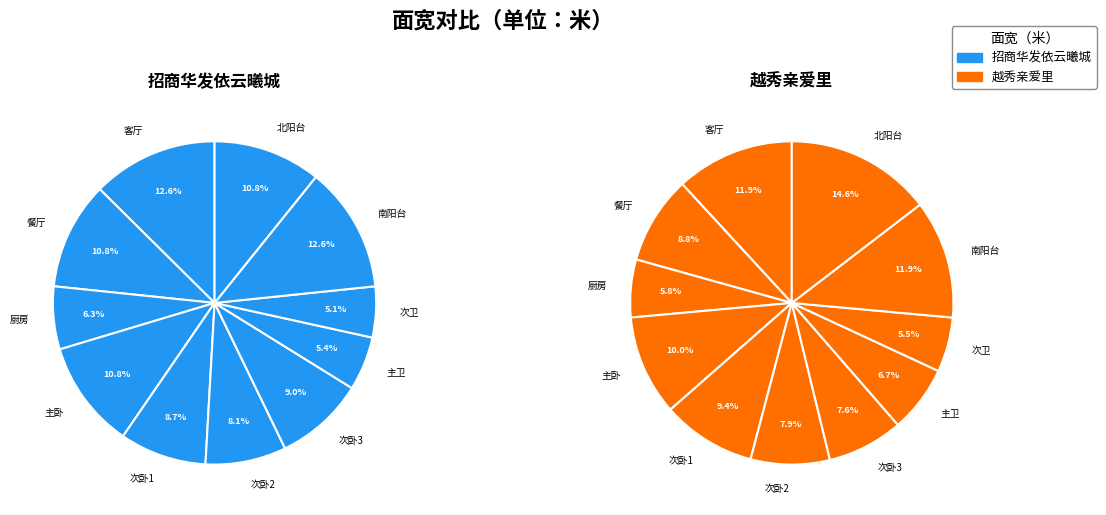

How much of the chart is everything except 次卧2?

91.9%